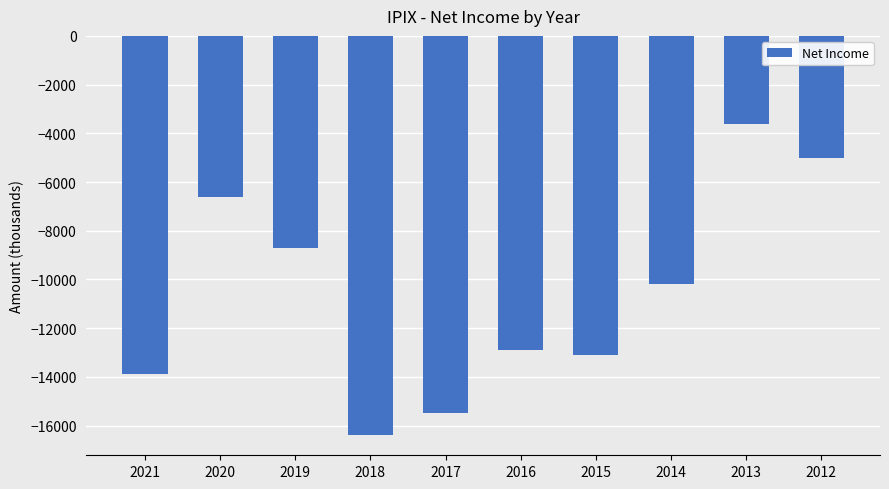

List the labels in order of value, largest first.

2013, 2012, 2020, 2019, 2014, 2016, 2015, 2021, 2017, 2018